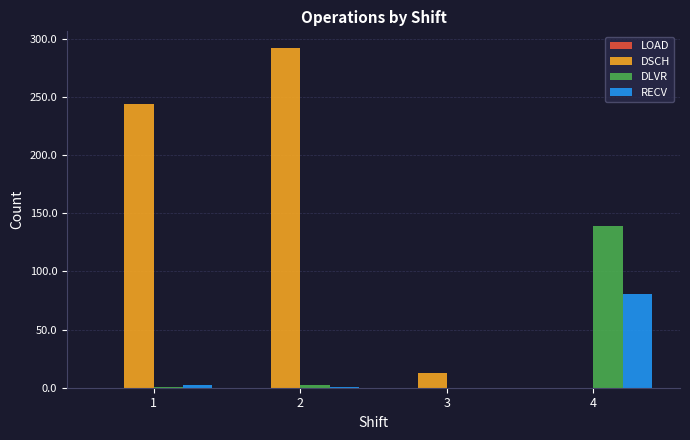

Are the bars grouped side by side (vs. stacked)?

Yes